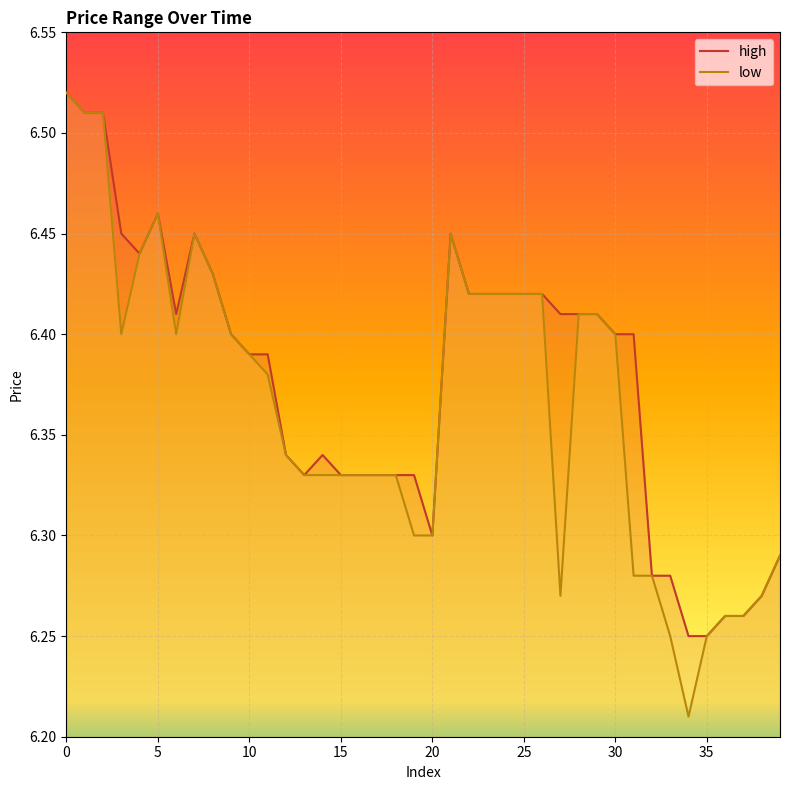

True or false: low and high intersect in this chart.

False